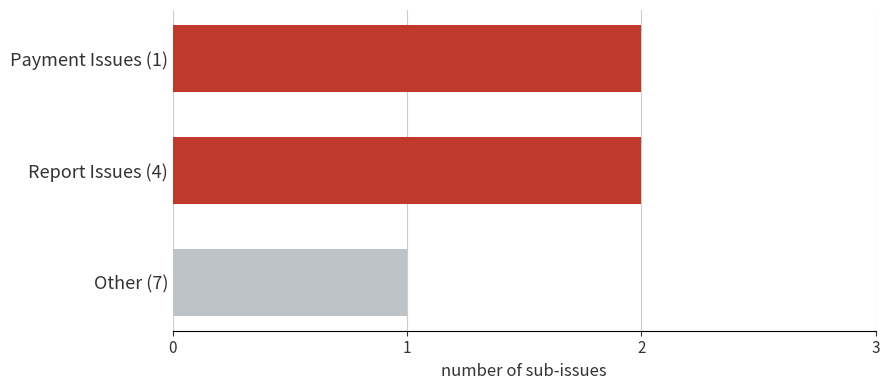

Approximately how many times larger is the value at Payment Issues (1) compared to Report Issues (4)?

1.0